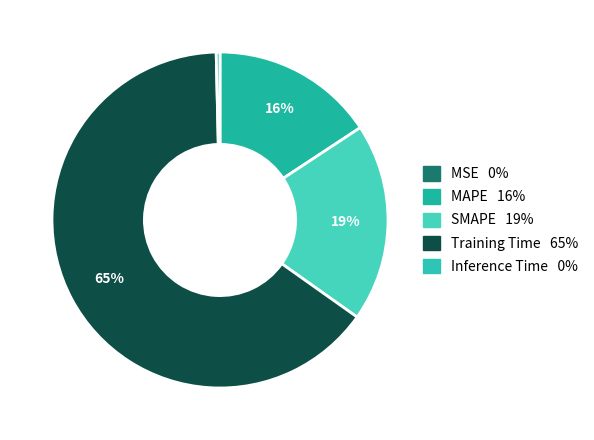

To the nearest percent, what is the difference between the largest and smallest slice percentages?

65%